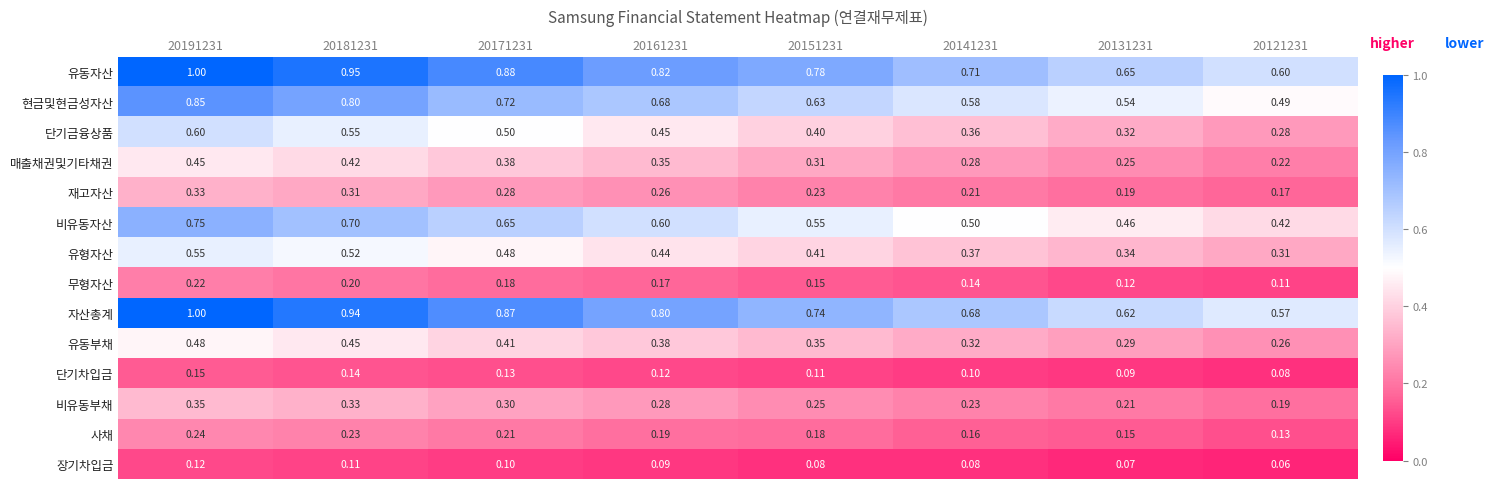

Which series changed the most between 20191231 and 20151231?

자산총계